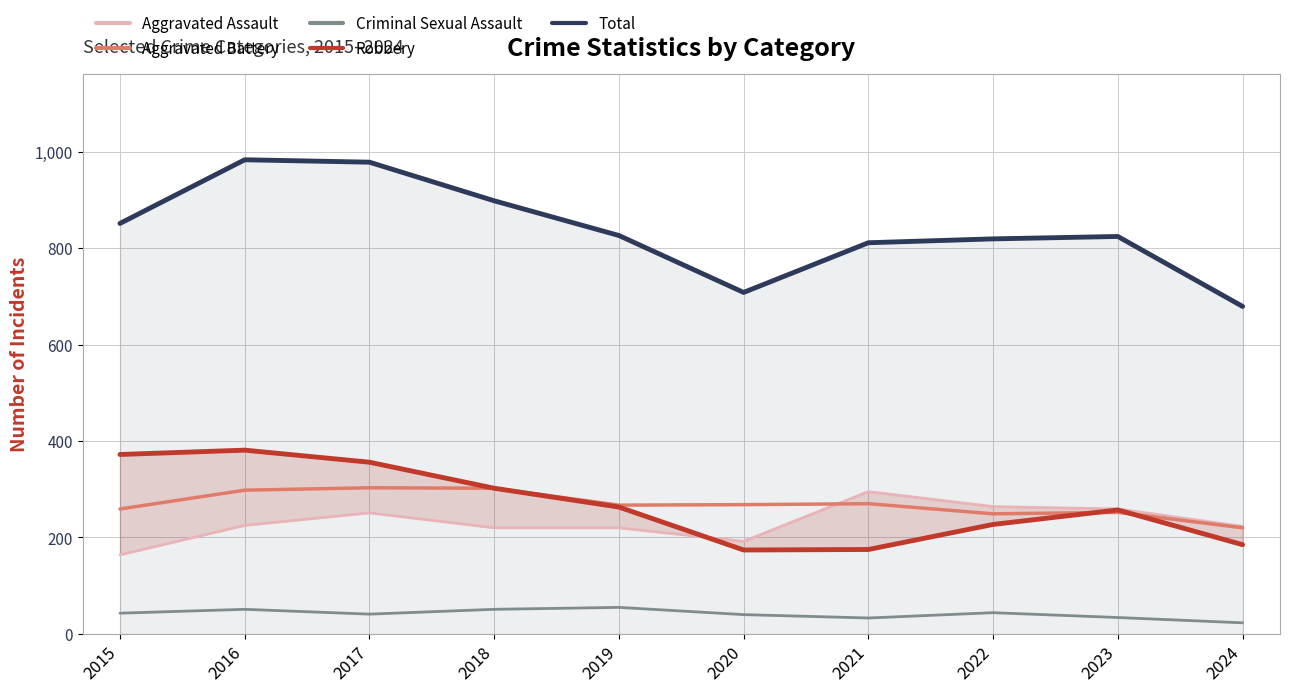

What is the highest value of the Aggravated Battery series?

303